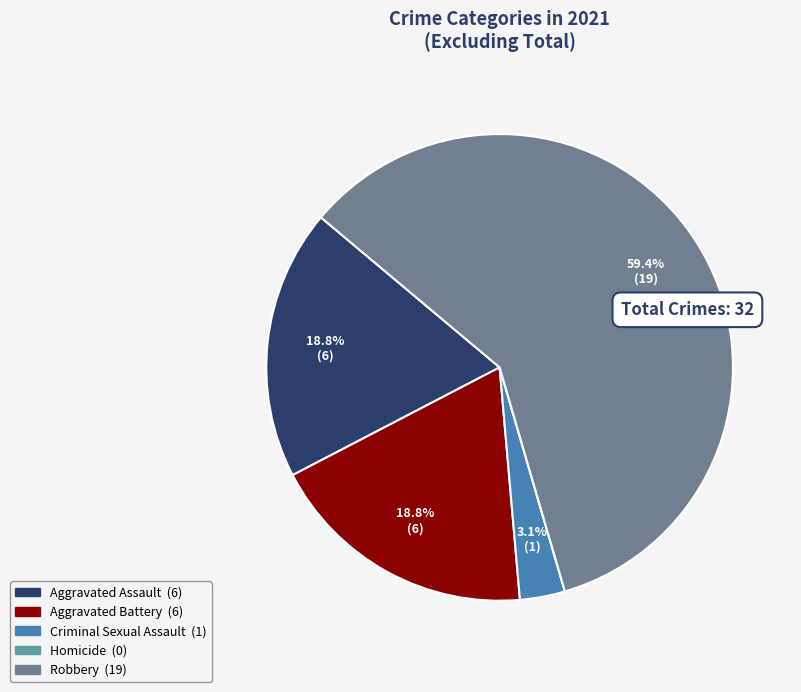

Is there any slice that represents more than half of the pie?

Yes